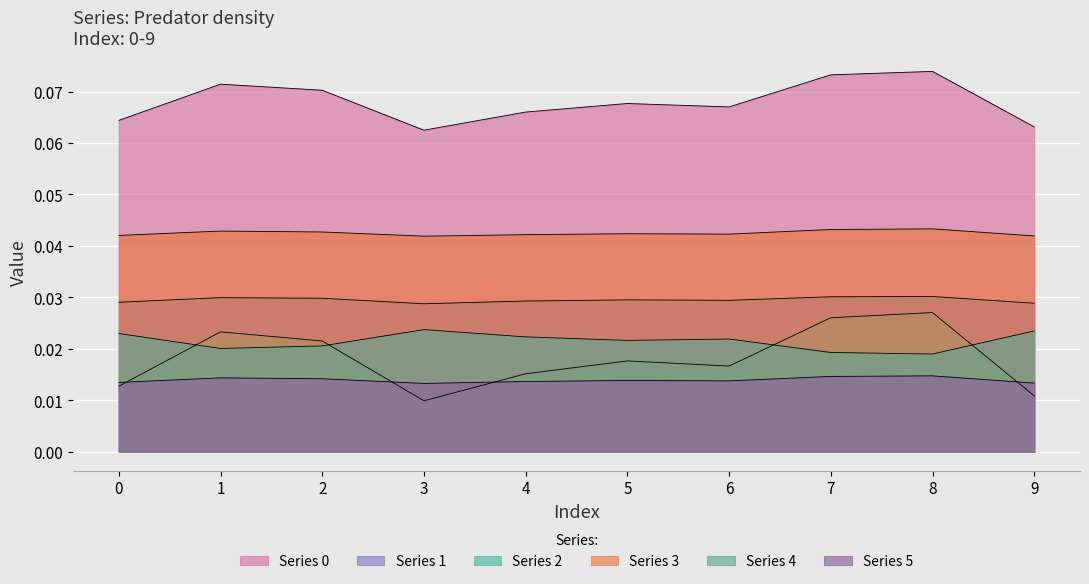

True or false: 0 and 1 cross at least once.

False